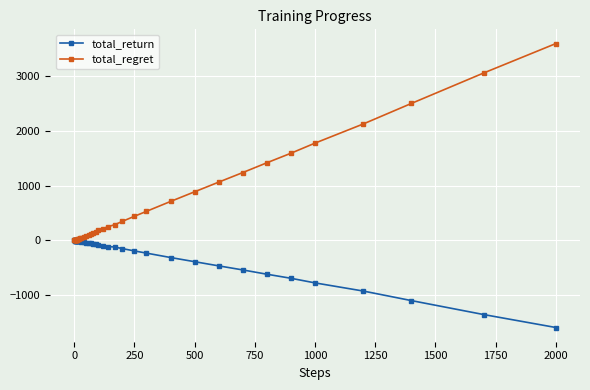

What is the difference between the maximum and minimum values in the total_return series?

1585